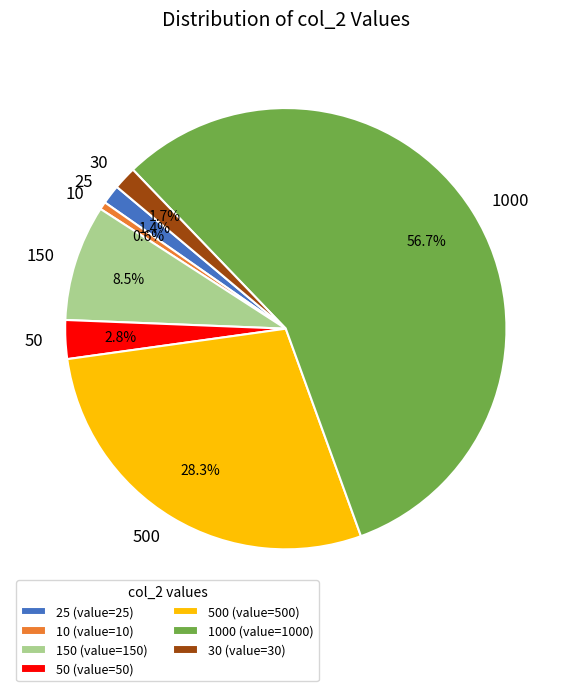

Is there a majority slice in this chart?

Yes